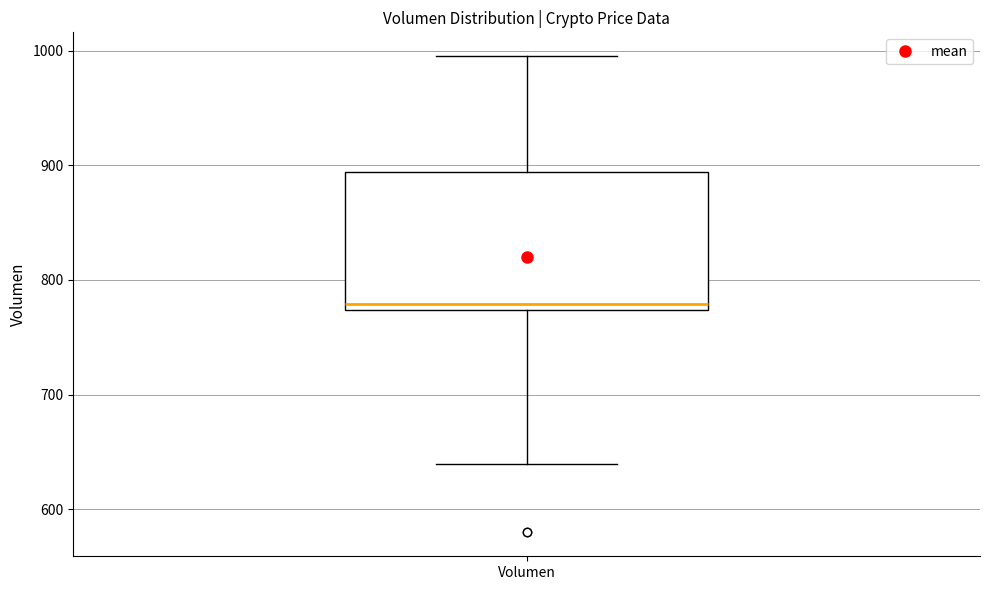

Where does the lower whisker of the box for Volumen end on the y-axis? The values are not printed on the chart, so give them approximately, as read against the axis.

640